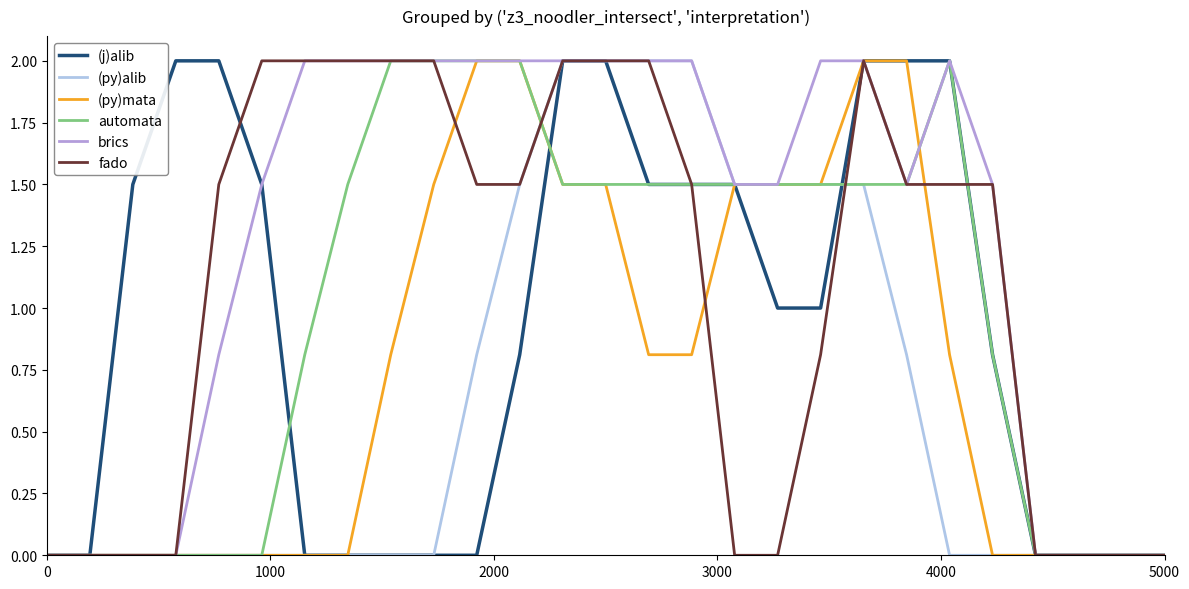

What is the greatest value displayed?

2.0